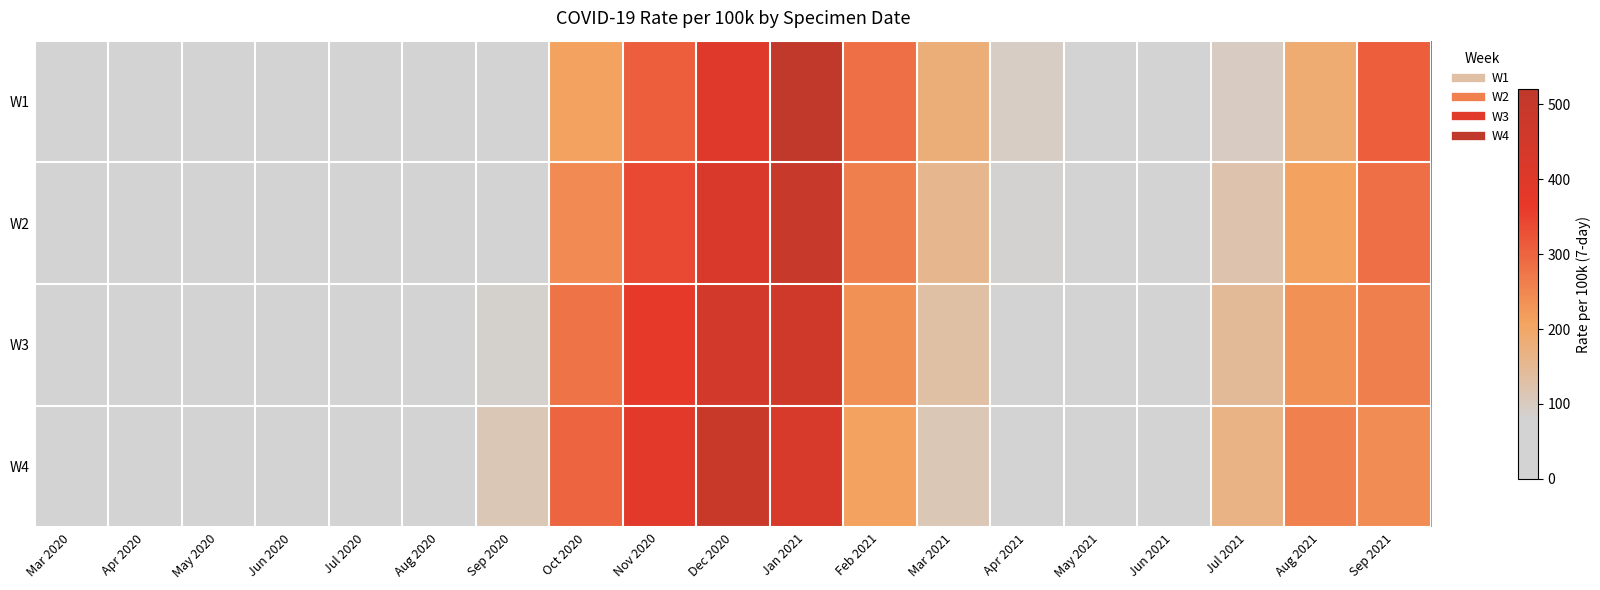

At which category is the sum across all series the highest?

Jan 2021